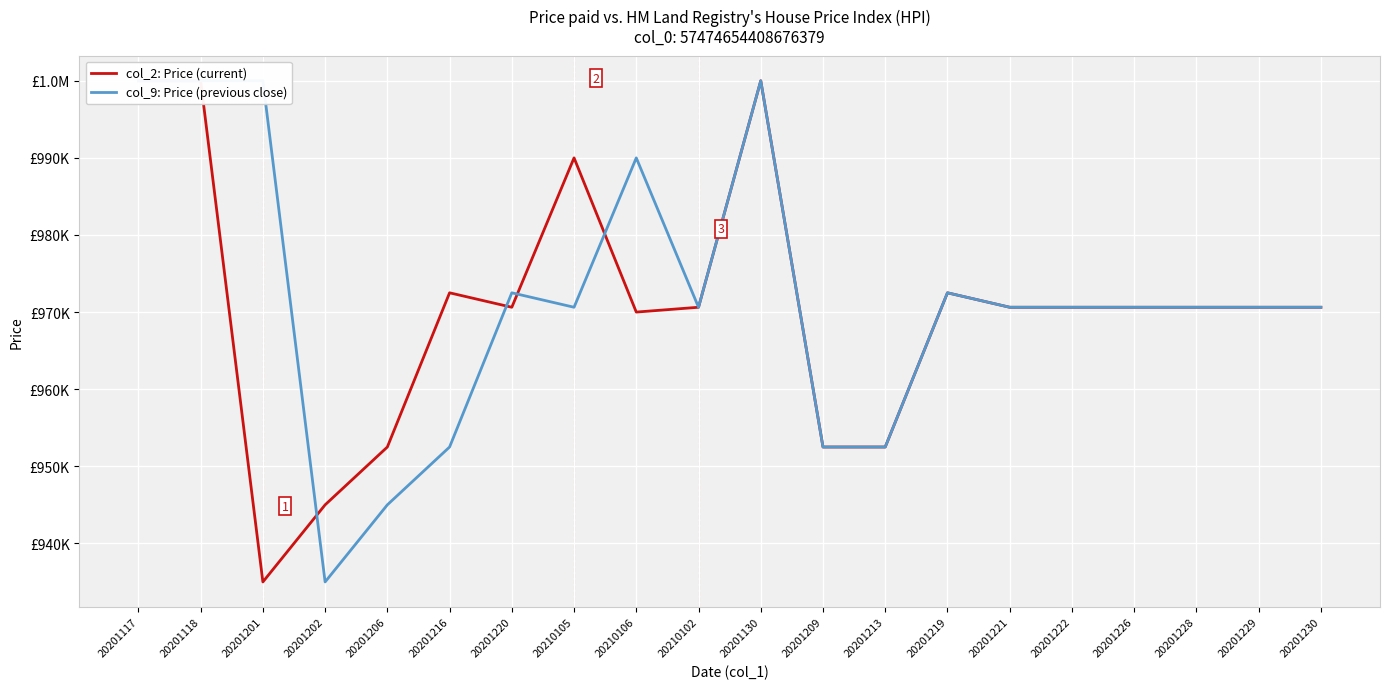

Is it true that col_2: Price (current) equals 1000000 at 20201117?

True